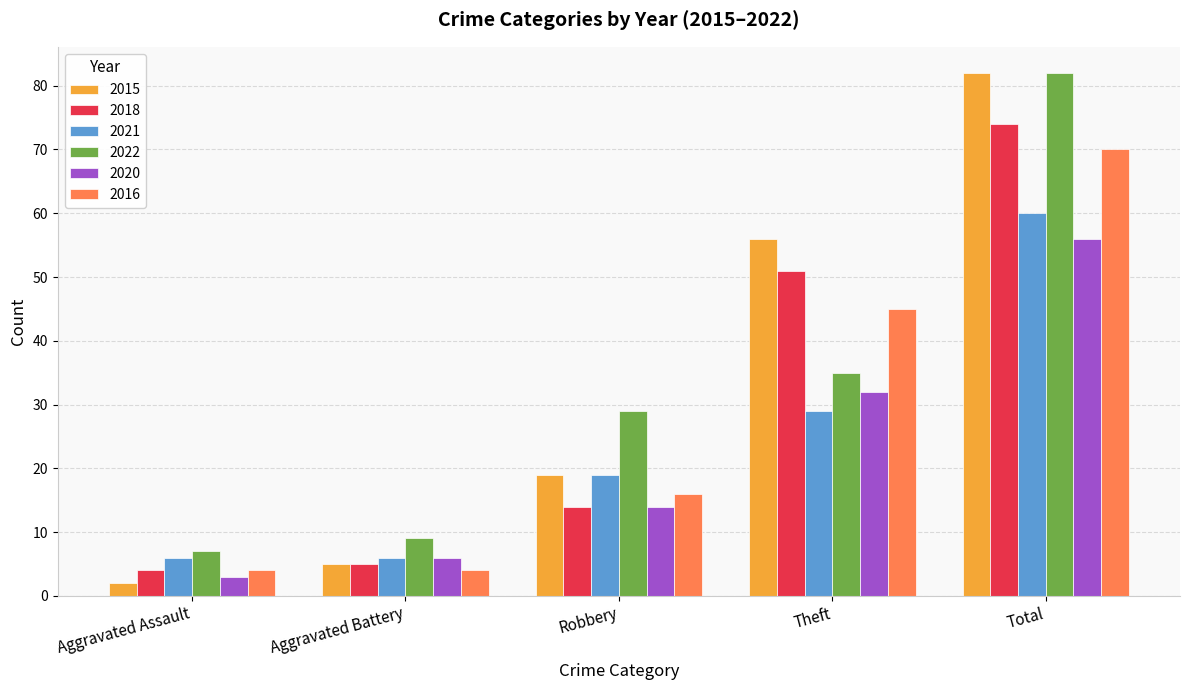

Is it true that 2022 equals 82 at Total?

True